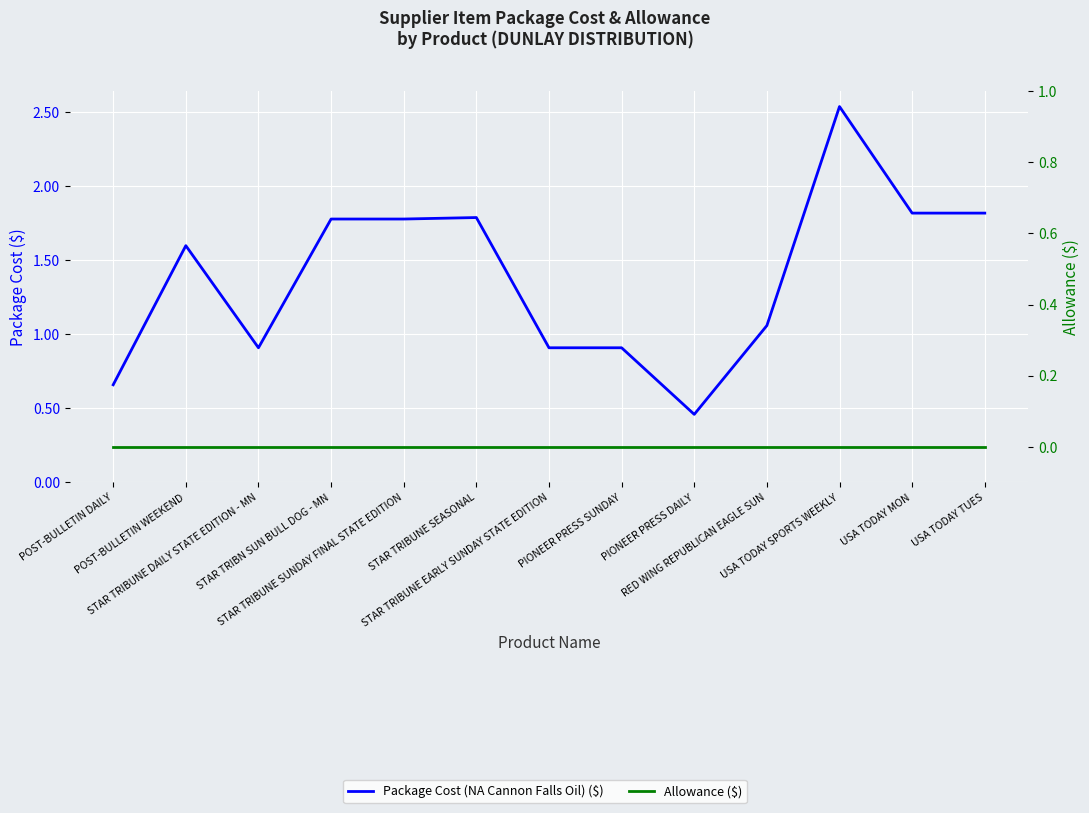

Is the value of Allowance ($) at POST-BULLETIN DAILY greater than the value of Package Cost (NA Cannon Falls Oil) ($) at USA TODAY TUES?

No